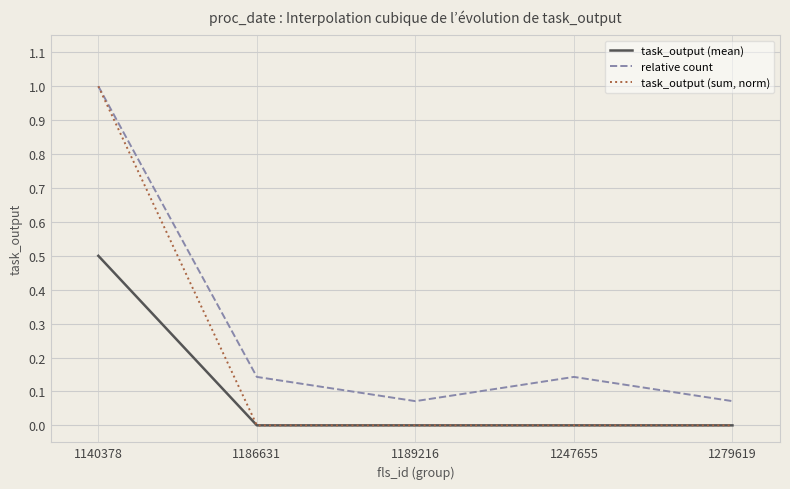

List the series in order of their overall mean, highest first.

relative count, task_output (sum, norm), task_output (mean)